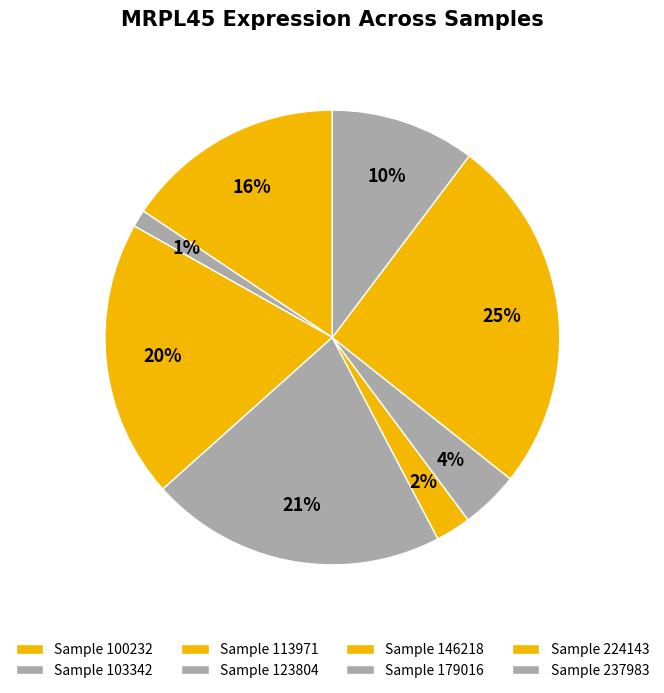

How many slices are in this pie chart?

8